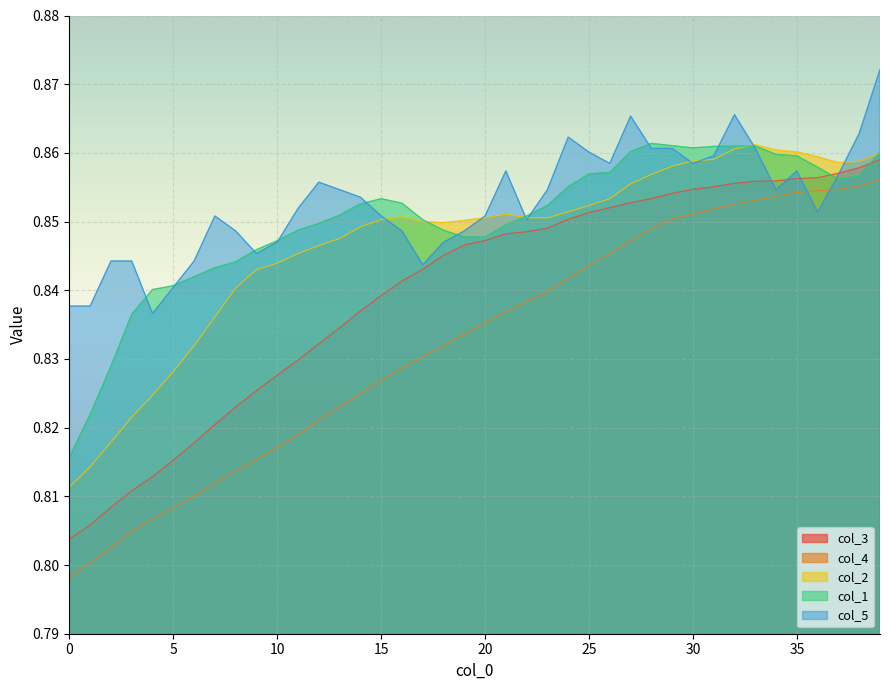

At how many categories does at least one series exceed 0?

40